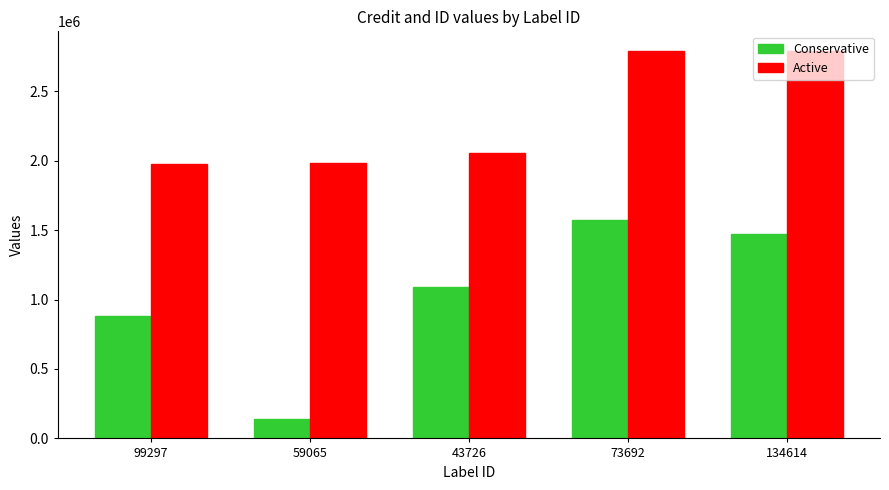

What is the approximate value of Active at 99297, to the nearest 50?

1979350